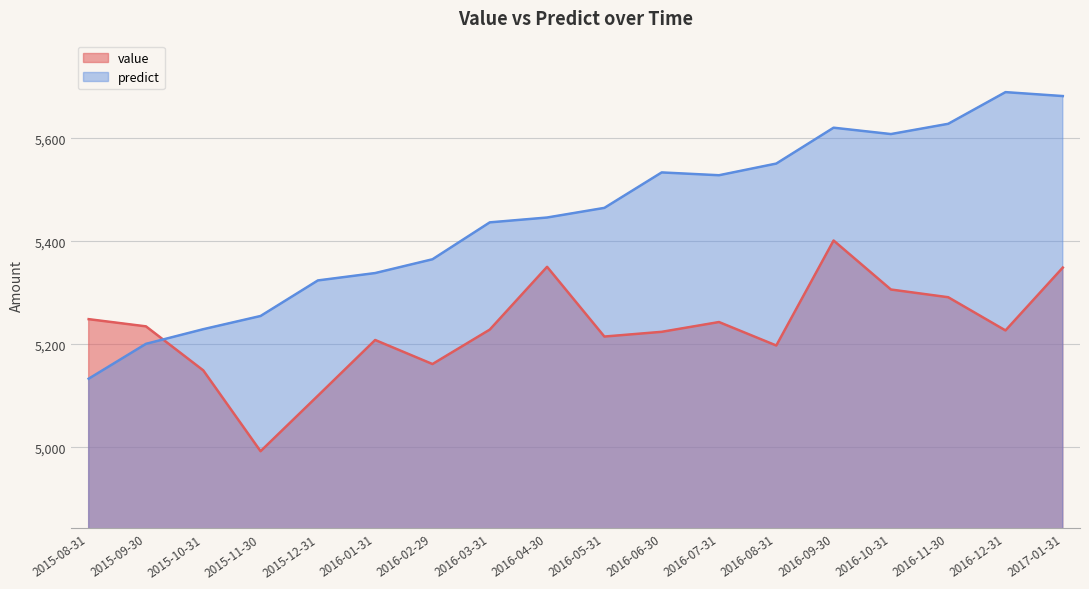

What is the total value across all series at 2016-10-31?

10914.6